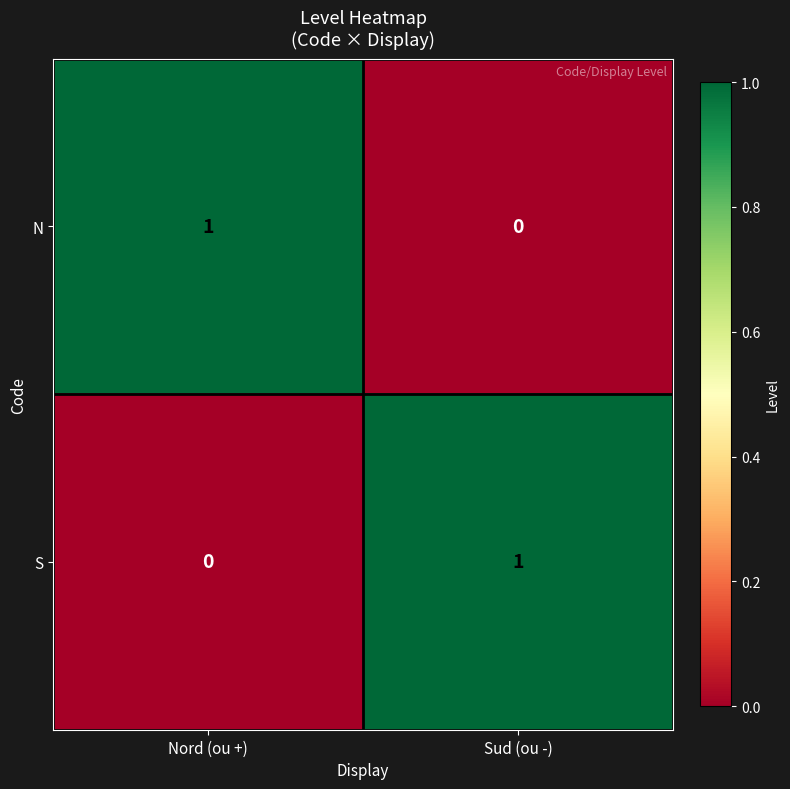

The value of N at Sud (ou -) is 0. True or false?

True